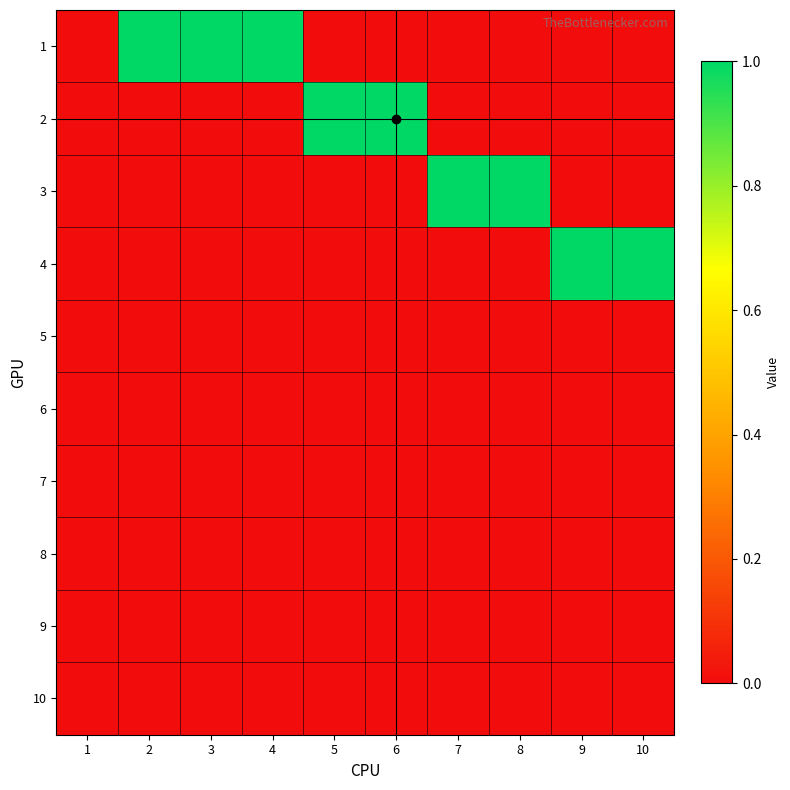

Reading left to right, extract all data points from this chart.

1: 1=0	2=1	3=1	4=1	5=0	6=0	7=0	8=0	9=0	10=0
2: 1=0	2=0	3=0	4=0	5=1	6=1	7=0	8=0	9=0	10=0
3: 1=0	2=0	3=0	4=0	5=0	6=0	7=1	8=1	9=0	10=0
4: 1=0	2=0	3=0	4=0	5=0	6=0	7=0	8=0	9=1	10=1
5: 1=0	2=0	3=0	4=0	5=0	6=0	7=0	8=0	9=0	10=0
6: 1=0	2=0	3=0	4=0	5=0	6=0	7=0	8=0	9=0	10=0
7: 1=0	2=0	3=0	4=0	5=0	6=0	7=0	8=0	9=0	10=0
8: 1=0	2=0	3=0	4=0	5=0	6=0	7=0	8=0	9=0	10=0
9: 1=0	2=0	3=0	4=0	5=0	6=0	7=0	8=0	9=0	10=0
10: 1=0	2=0	3=0	4=0	5=0	6=0	7=0	8=0	9=0	10=0